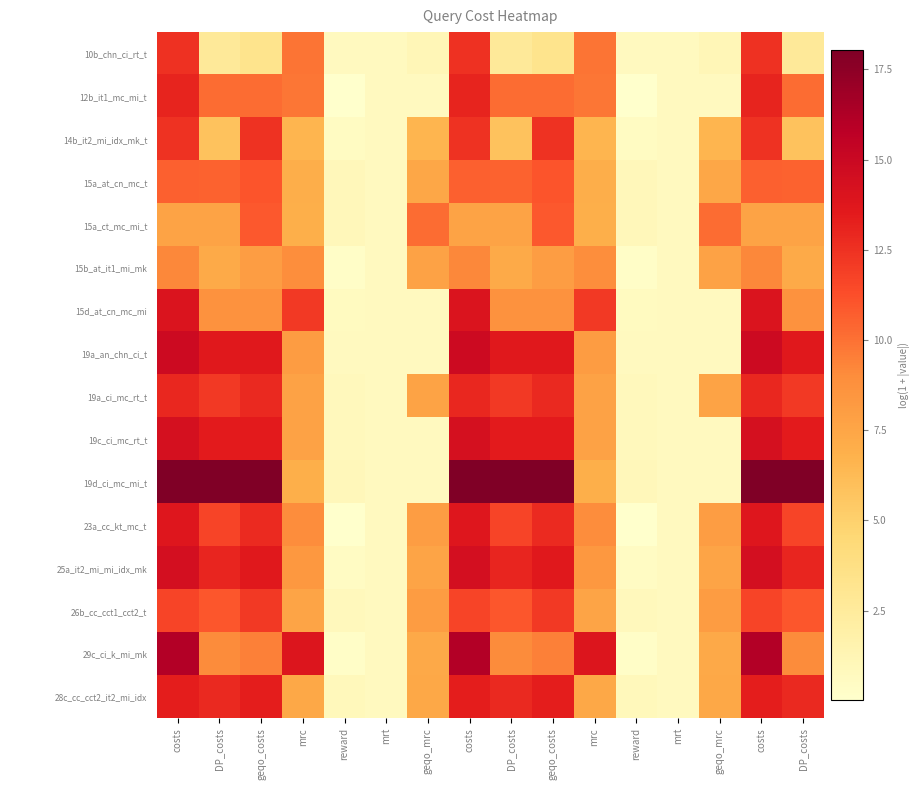

Which series has the largest total across all categories?

19d_ci_mc_mi_t